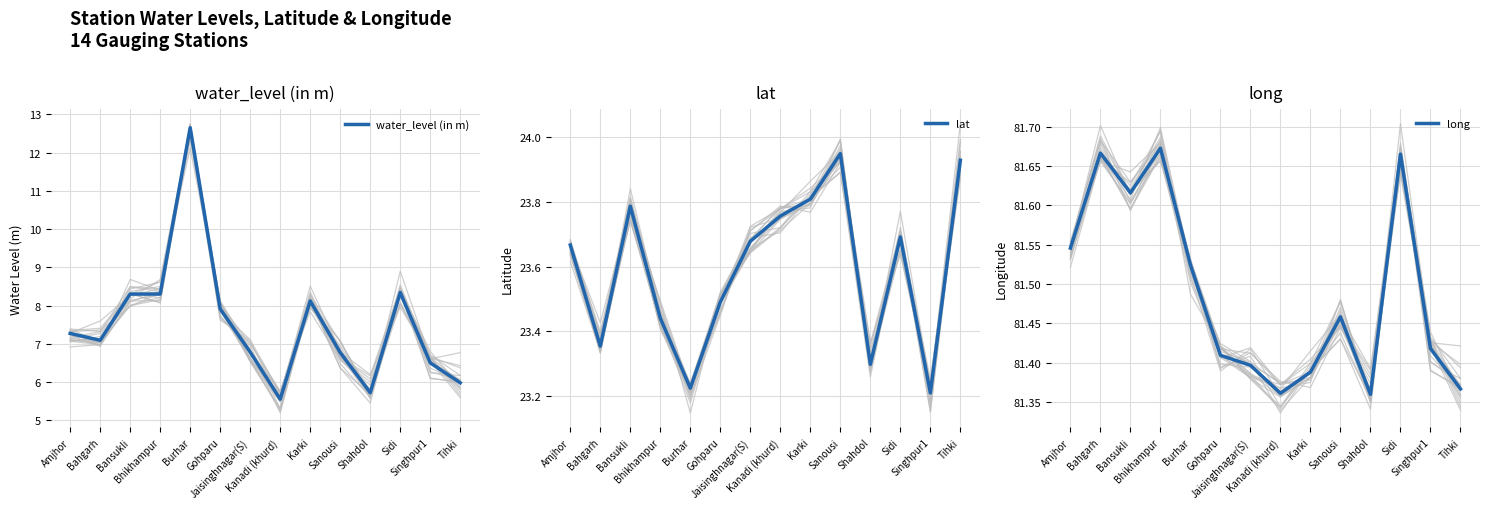

True or false: long and lat intersect in this chart.

False